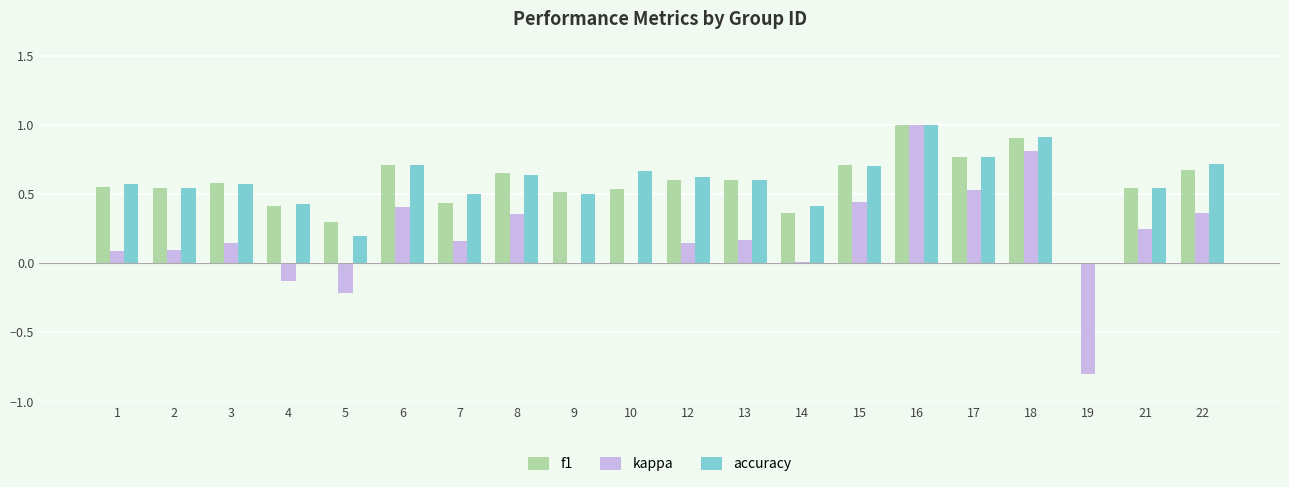

The value of f1 at 5 is 0.1. True or false?

False